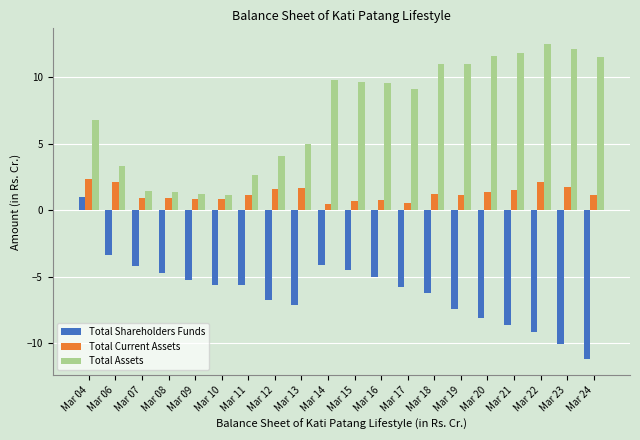

Rank the series by their average value, from lowest to highest.

Total Shareholders Funds, Total Current Assets, Total Assets